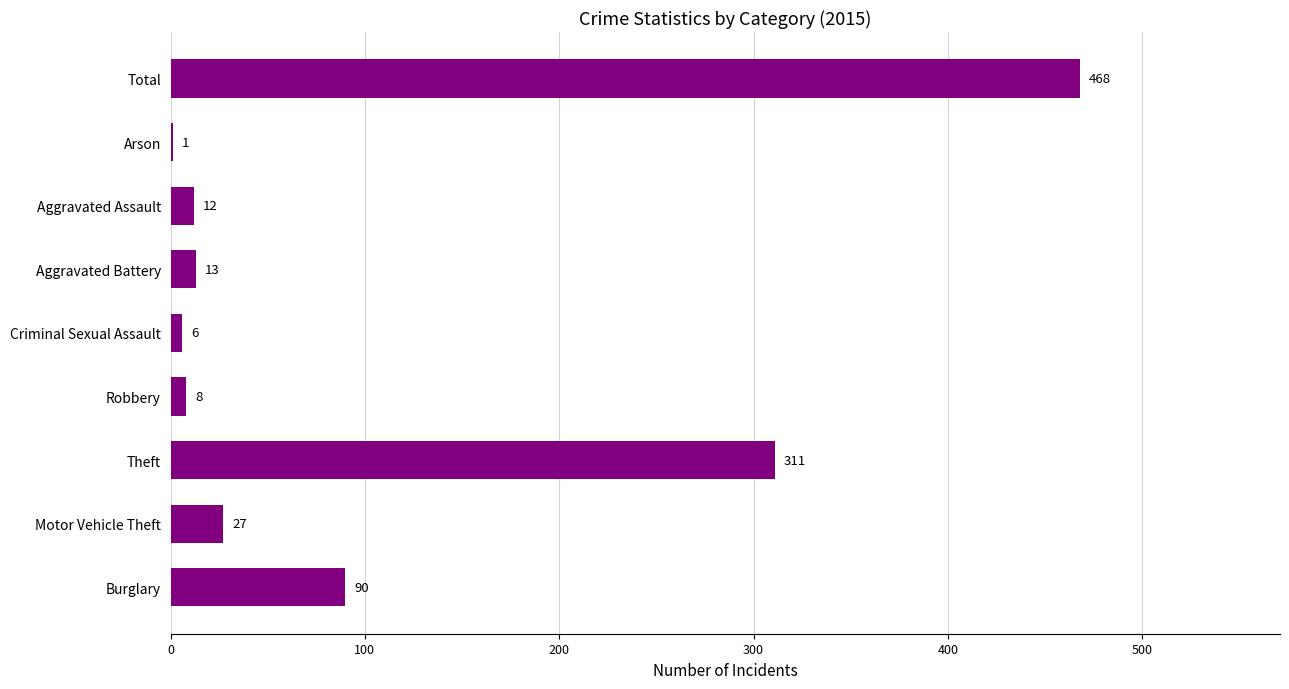

The chart shows a value of 8 at Robbery. True or false?

True